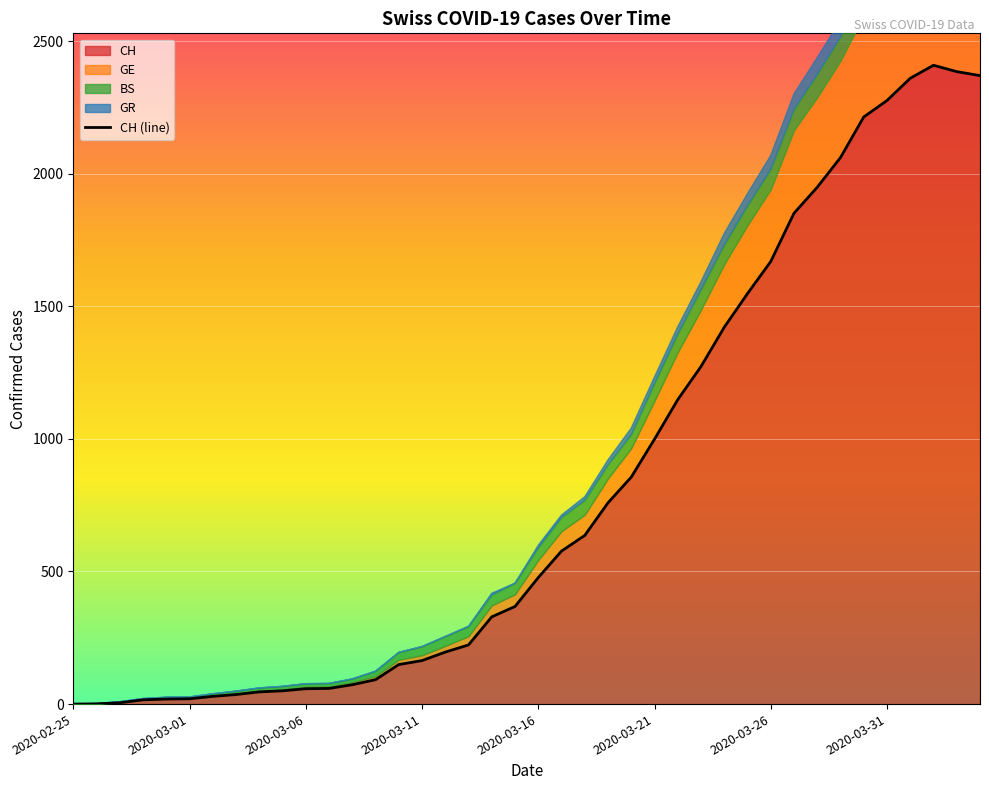

Reading left to right, transcribe all the data shown in this chart.

0	1	5	16	19	20	29	36	46	50	58	59	73	92	149	164	196	223	329	368	477	577	636	759	856	999	1148	1273	1421	1548	1669	1851	1949	2061	2214	2276	2360	2409	2385	2370